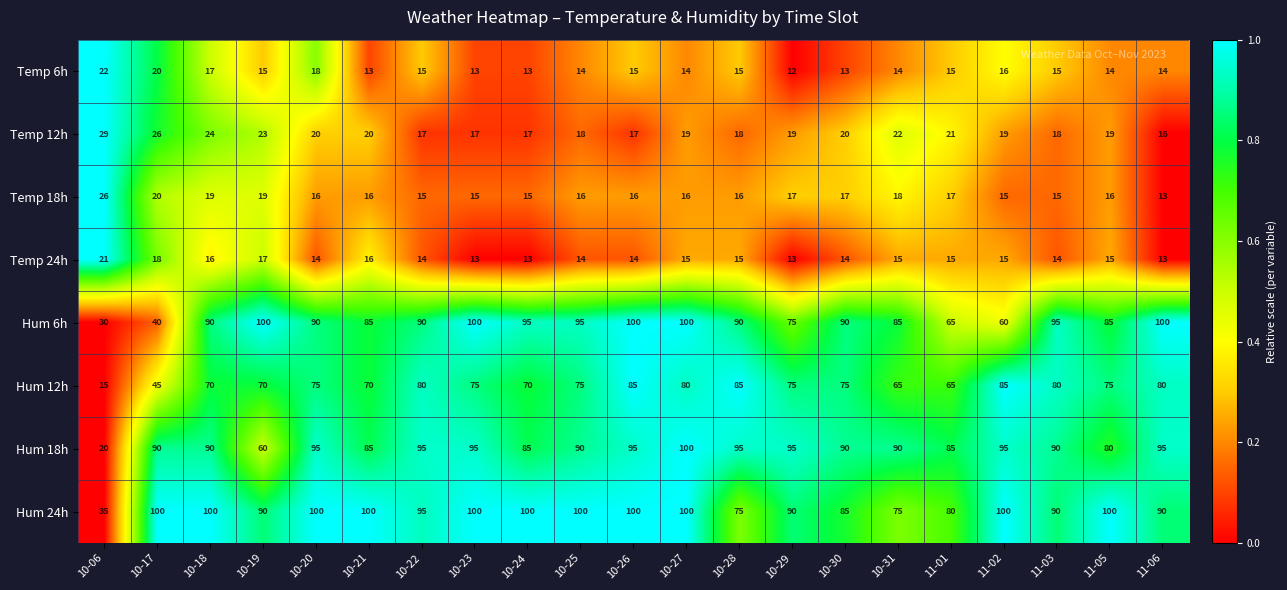

What is the highest value of the Temp 18h series?

26